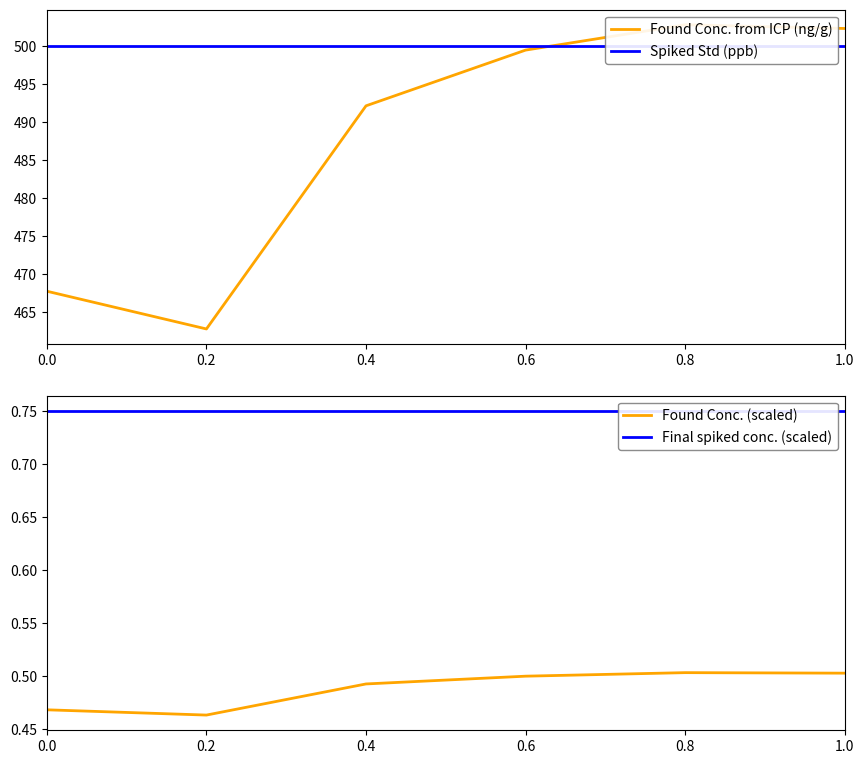

What are all the series names shown in the legend?

Found Conc. from ICP (ng/g), Spiked Std (ppb), Found Conc. (scaled), Final spiked conc. (scaled)